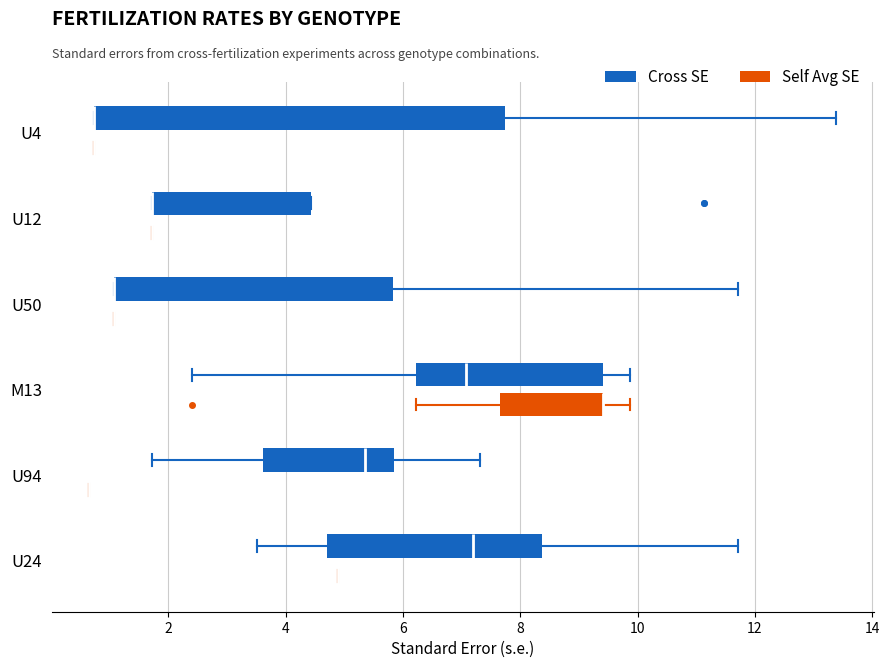

Where is the left edge of the box for U94 (Cross SE) on the x-axis? The values are not printed on the chart, so give them approximately, as read against the axis.

3.6